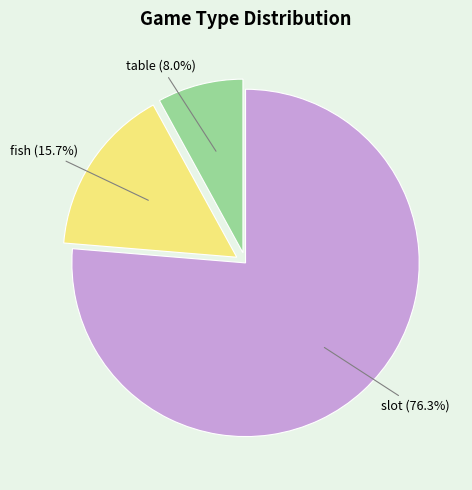

What percentage do table and slot together represent?

84.3%